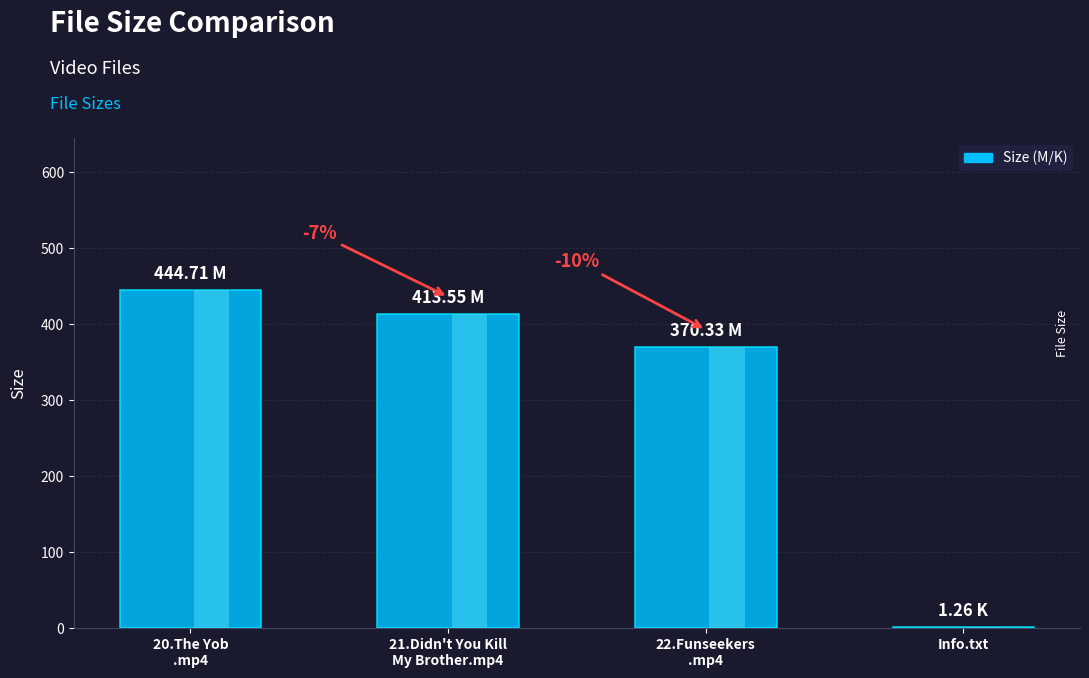

Between 20.The Yob
.mp4 and 21.Didn't You Kill
My Brother.mp4, which is larger?

20.The Yob
.mp4